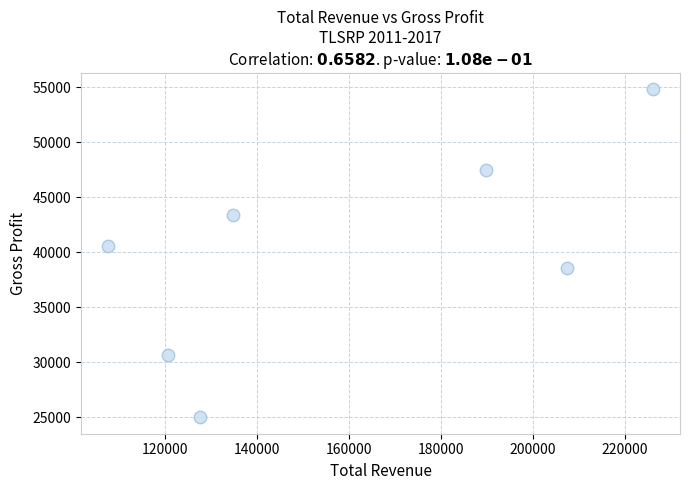

What Y value in the scatter plot is closest to 39900?

40600